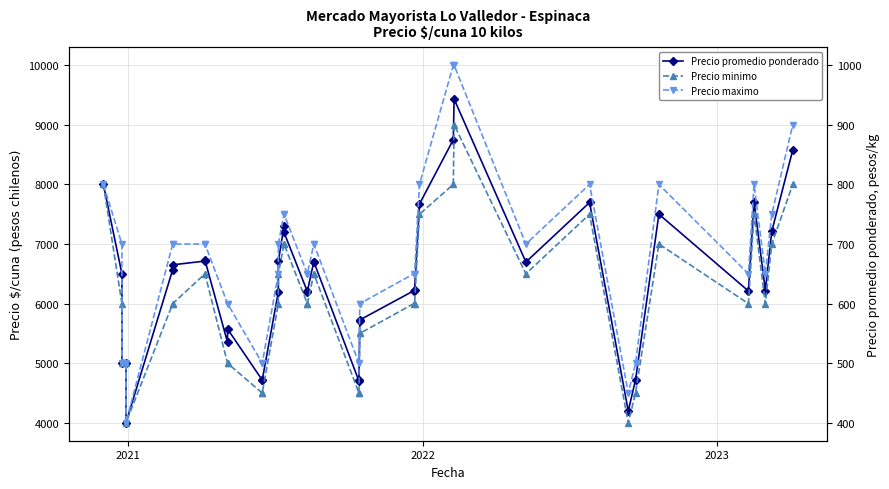

True or false: Precio promedio ponderado and Precio maximo cross at least once.

False